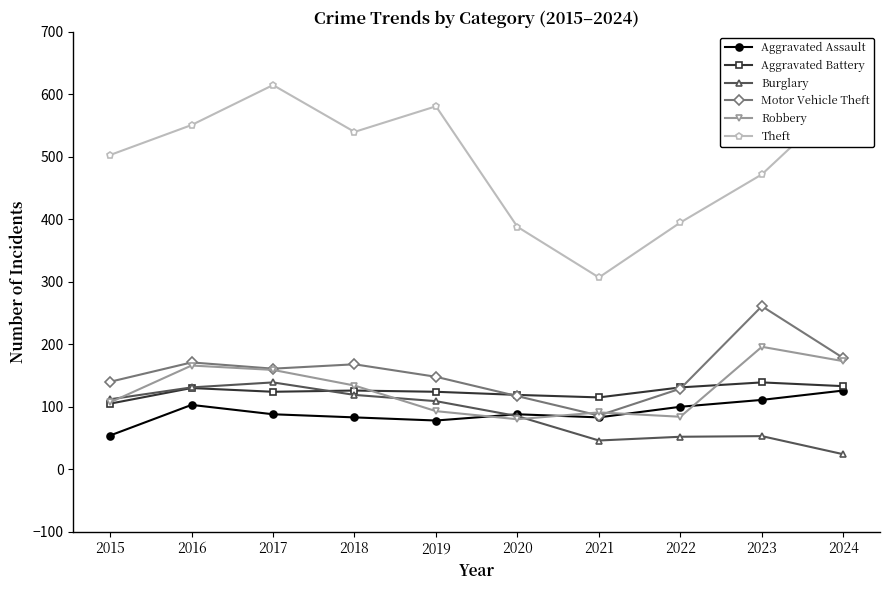

What is the total value across all series at 2019?

1133